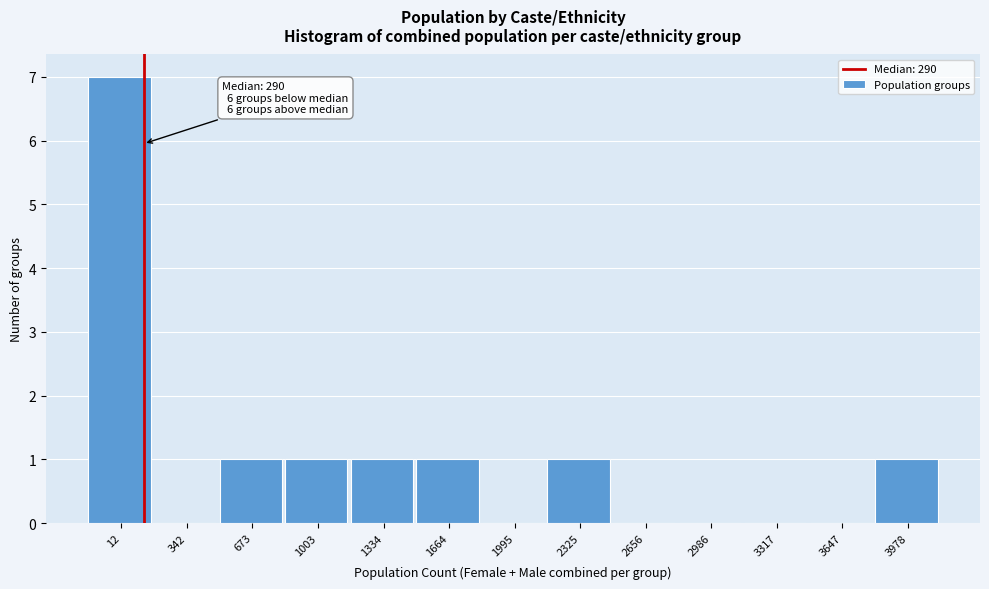

Reading left to right, what are all the values shown in this chart?

12=7	342=0	673=1	1003=1	1334=1	1664=1	1995=0	2325=1	2656=0	2986=0	3317=0	3647=0	3978=1